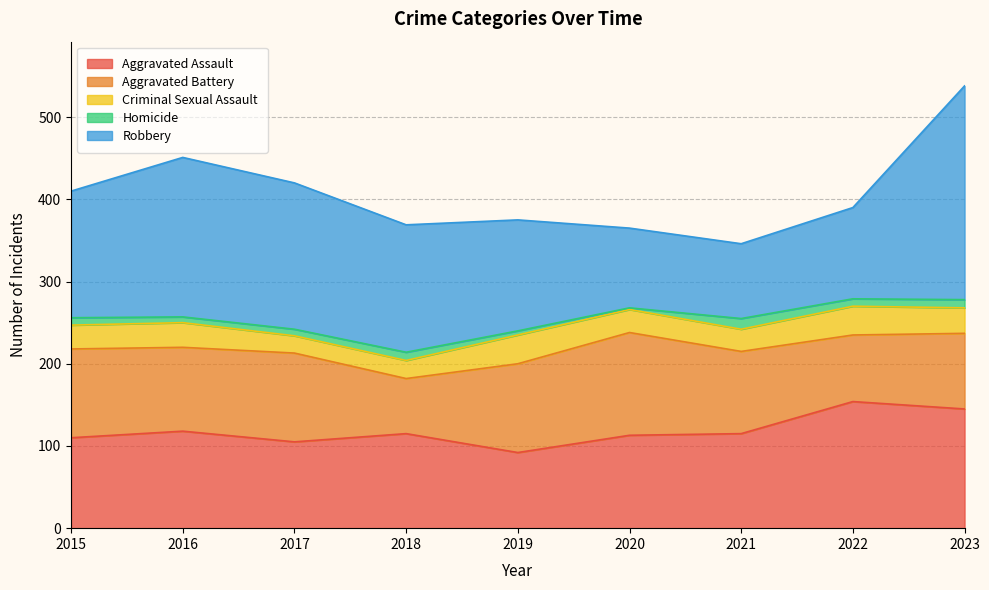

Is it true that Aggravated Battery equals 176 at 2016?

False